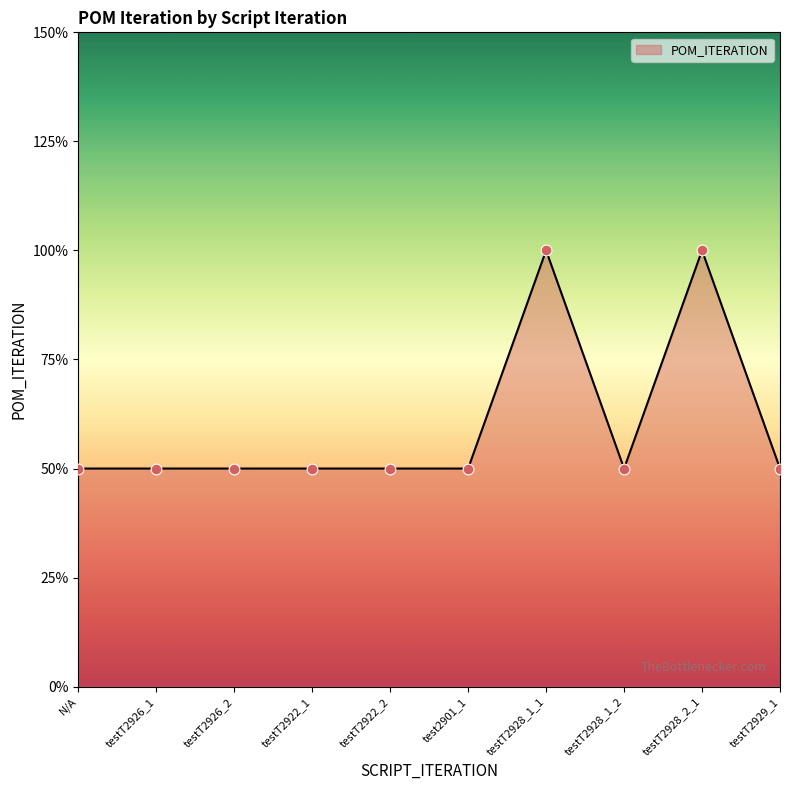

Does the chart have visible grid lines?

No